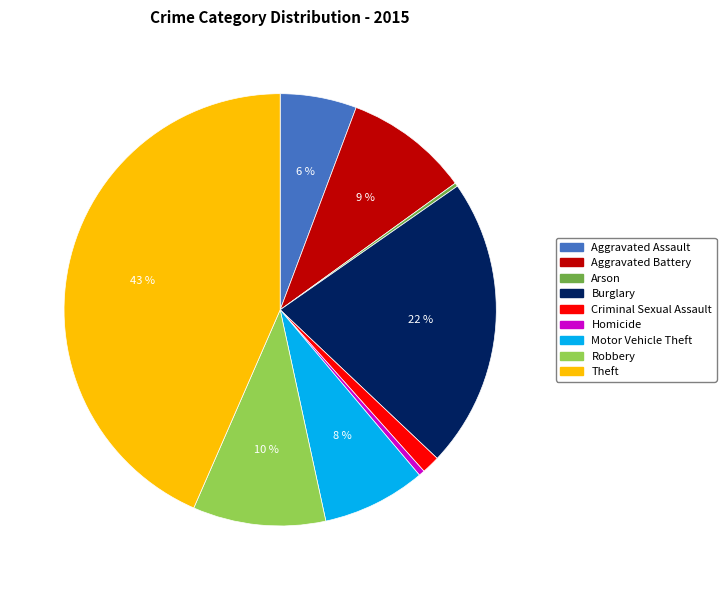

Which category has the biggest portion of the pie?

Theft